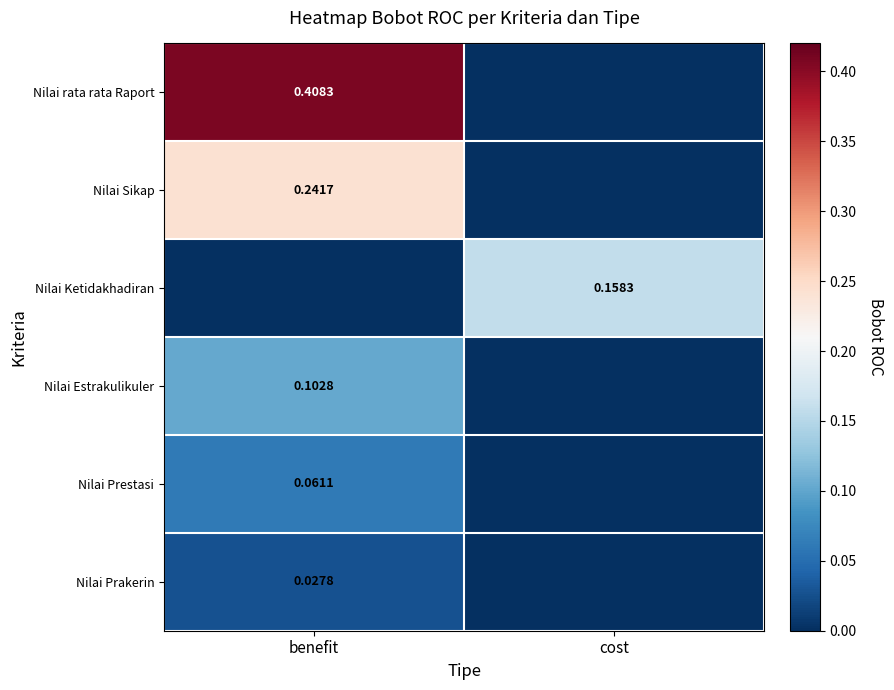

At which category does the chart reach its minimum across all series?

cost